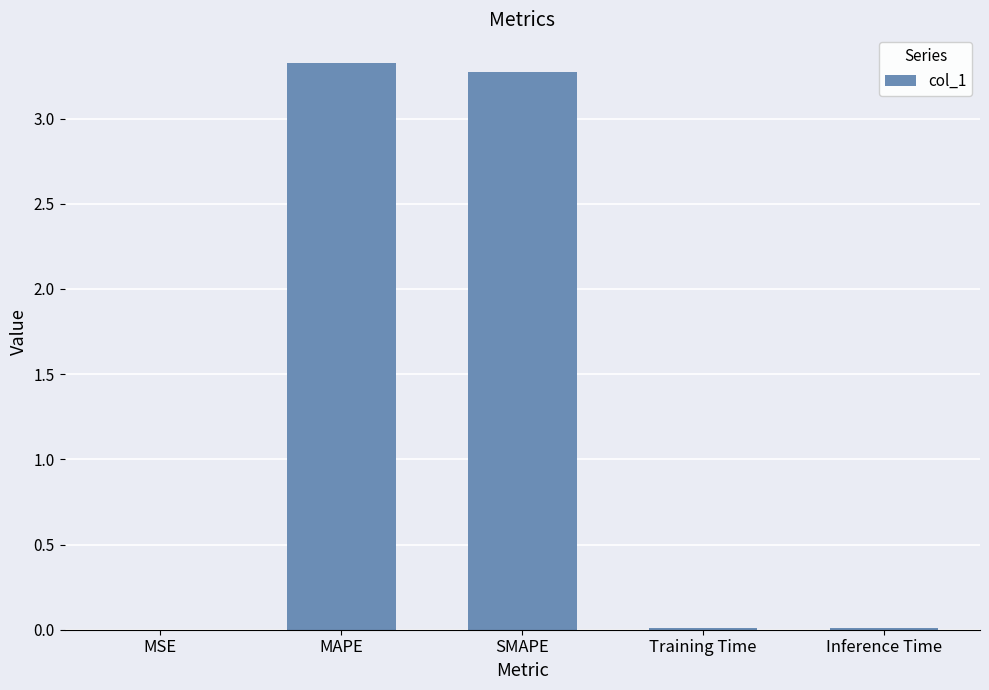

Which has a higher value, SMAPE or MSE?

SMAPE